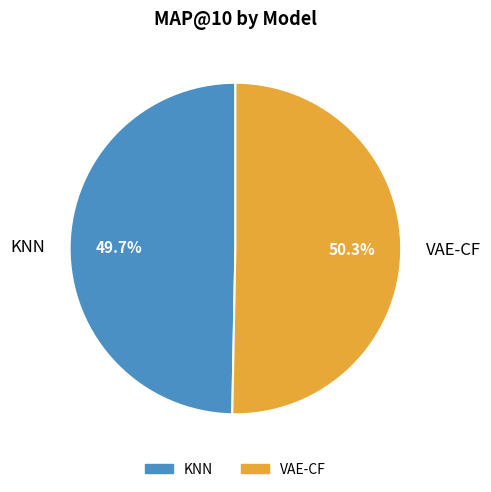

Is it true that VAE-CF is 50% of the pie?

True